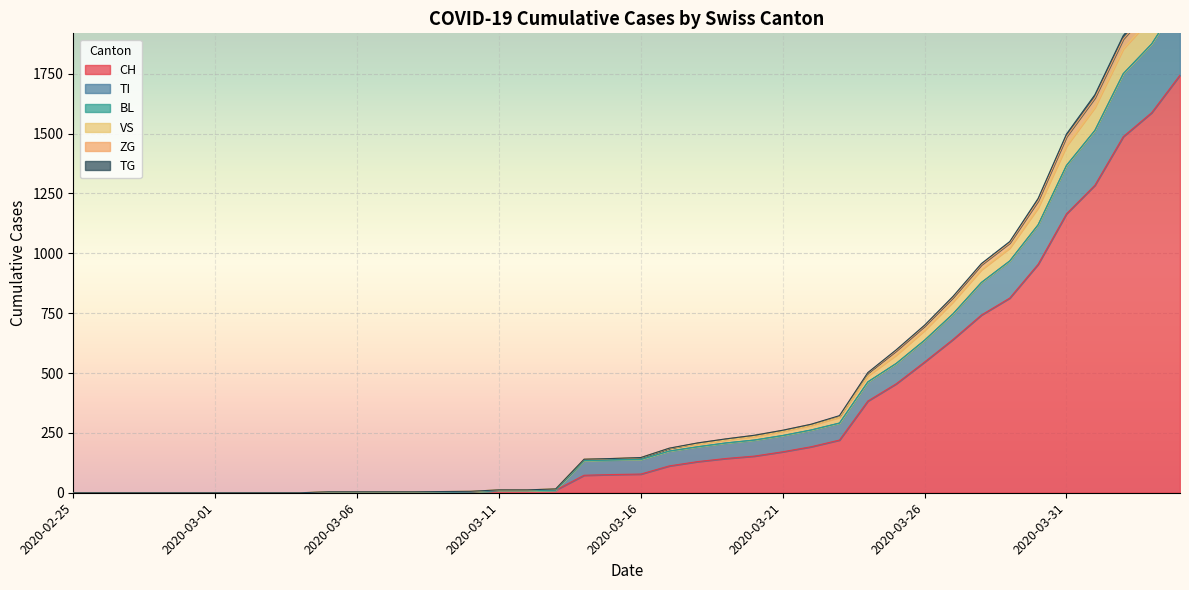

The value of CH at 2020-03-23 is 220. True or false?

True